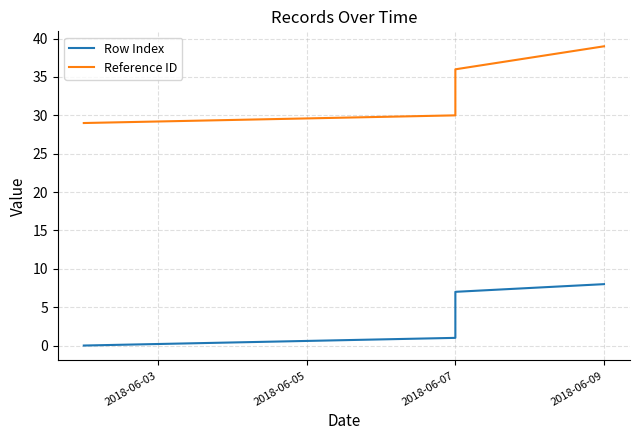

What position from the left is 6?

7